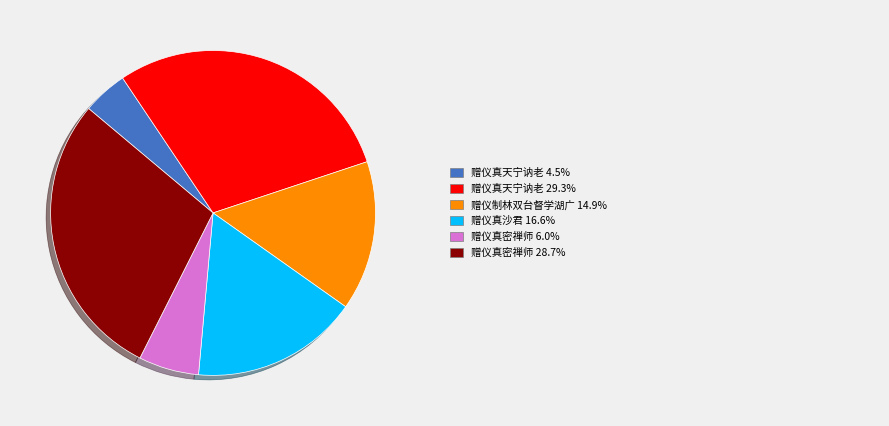

Does any single category account for the majority?

No